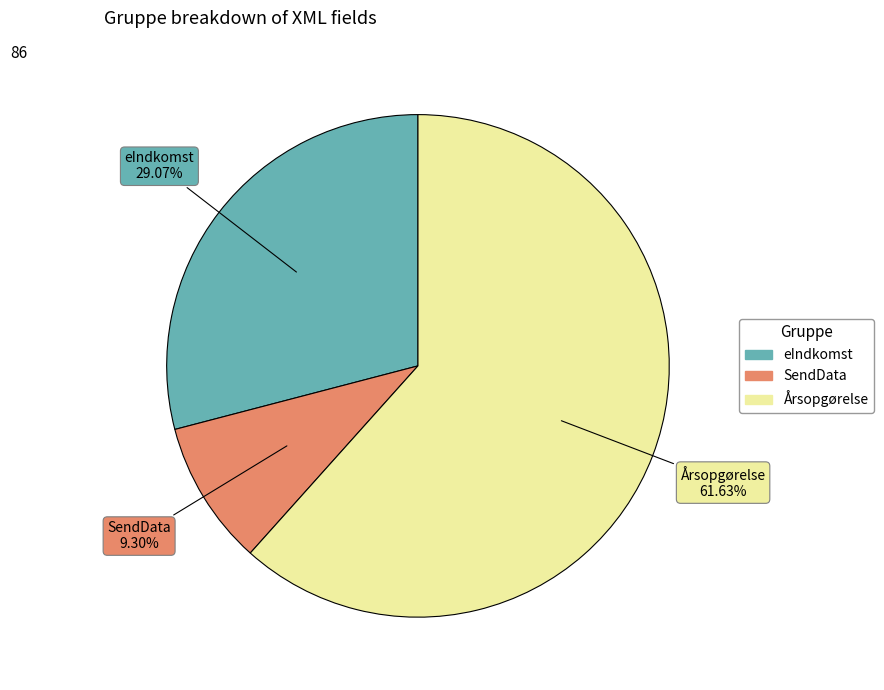

To the nearest percent, what is the combined percentage of SendData and Årsopgørelse?

71%